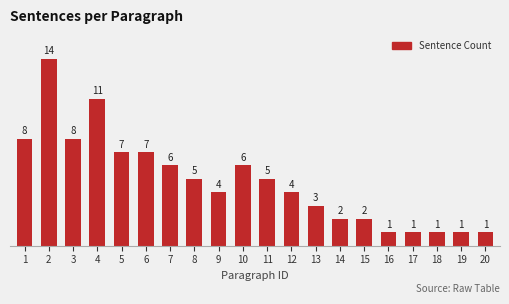

How many data points does each series have?

20